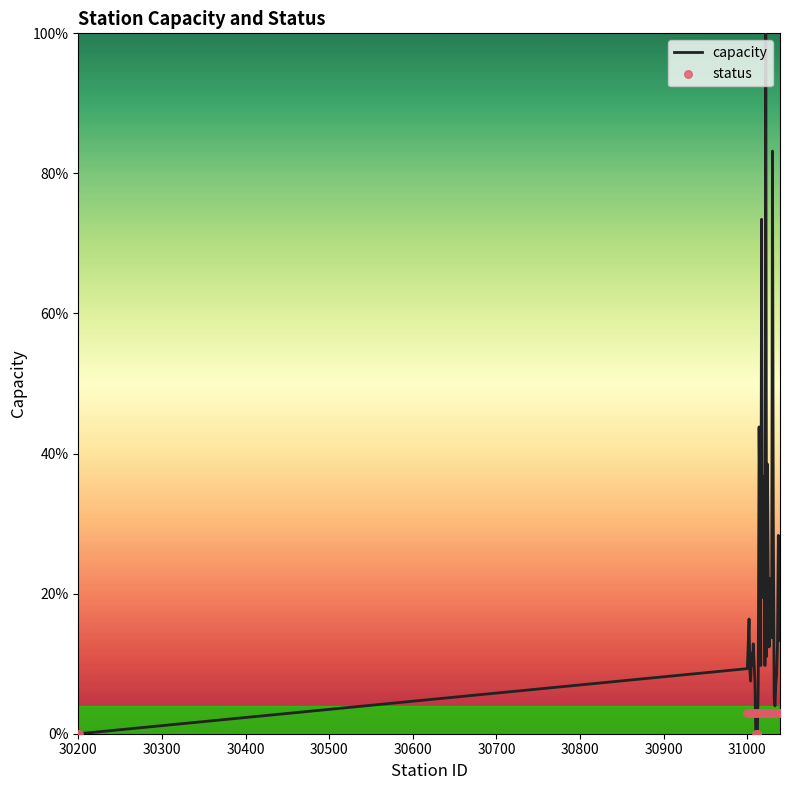

Which series has the widest spread of Y values?

capacity